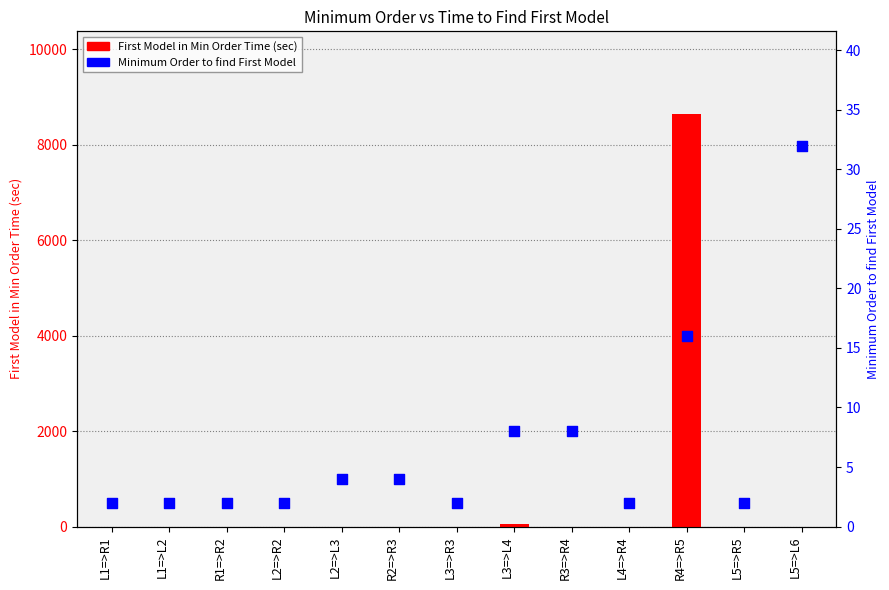

Which series has the largest total across all categories?

First Model in Min Order Time (sec)